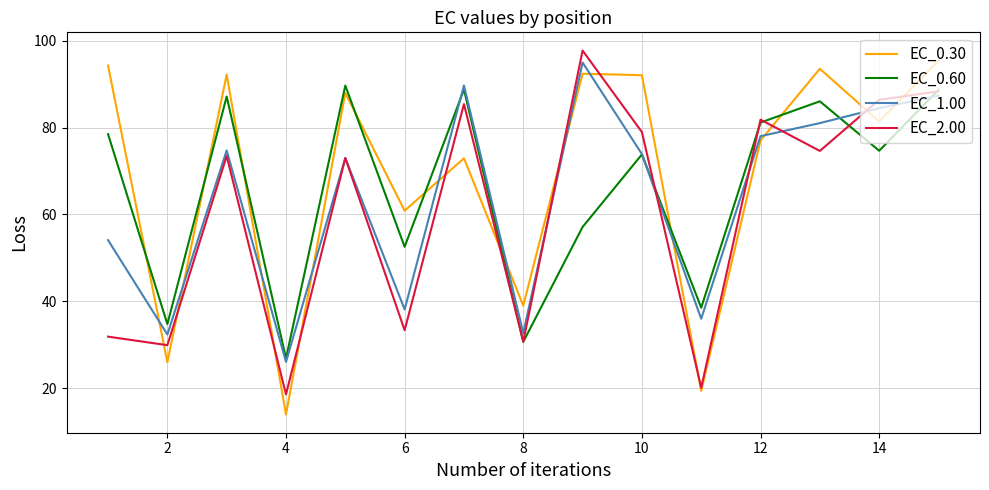

Which series has the largest range (max minus min)?

EC_0.30